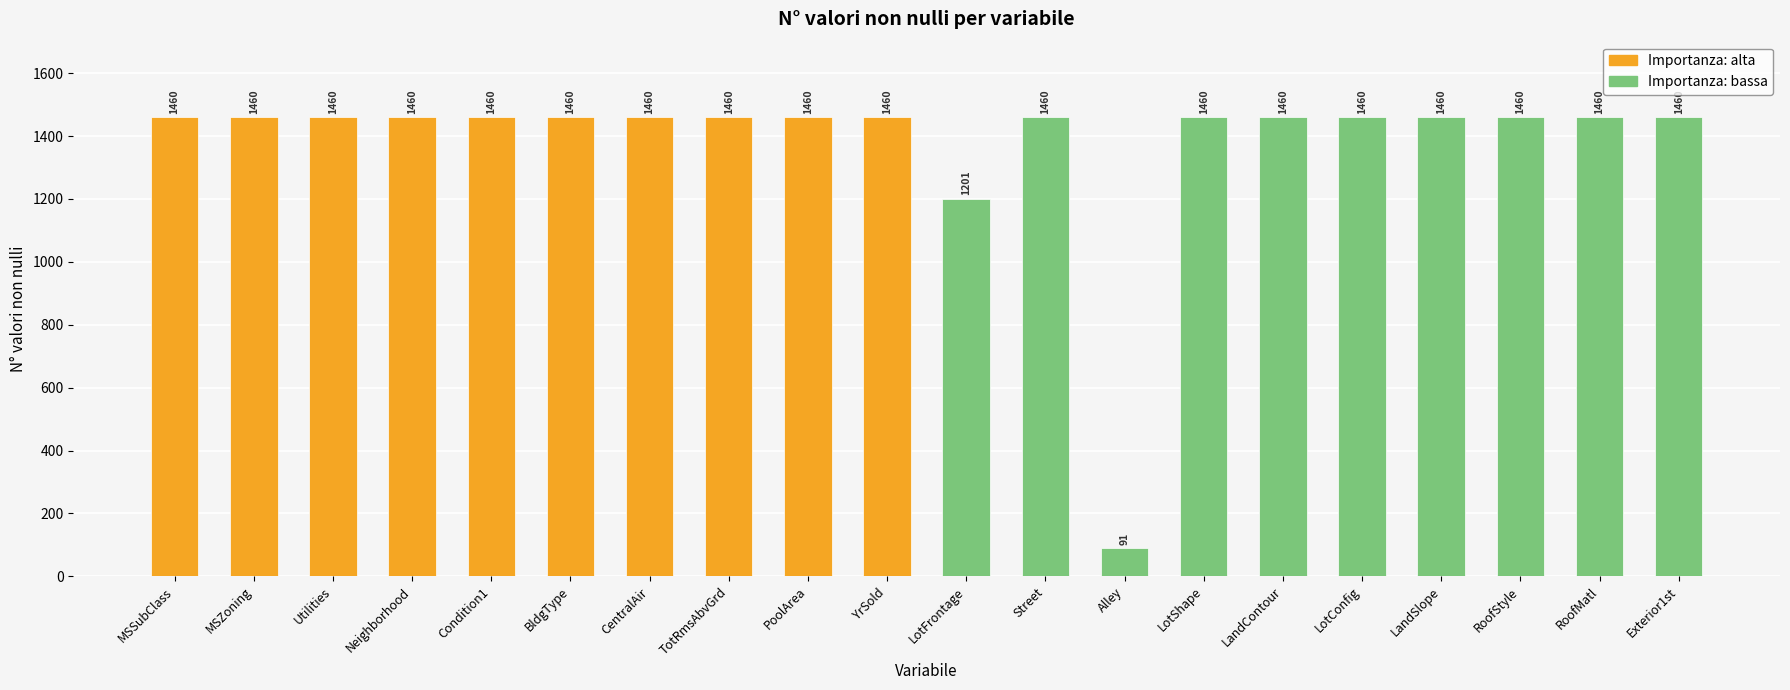

How many data points does each series have?

20